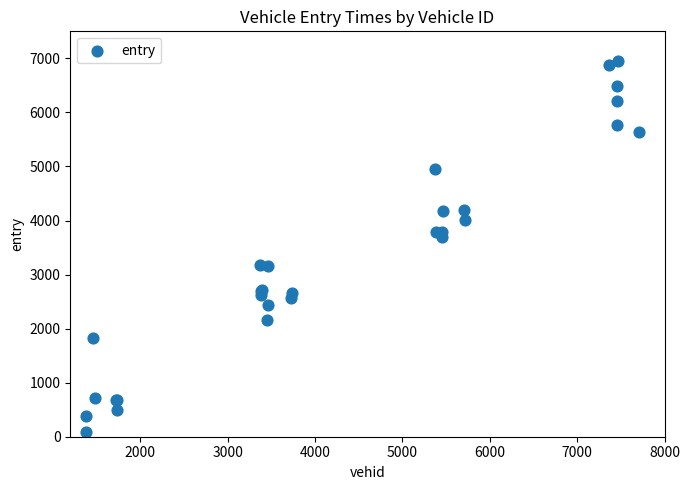

What Y value in the scatter plot is closest to 3520?

3695.9